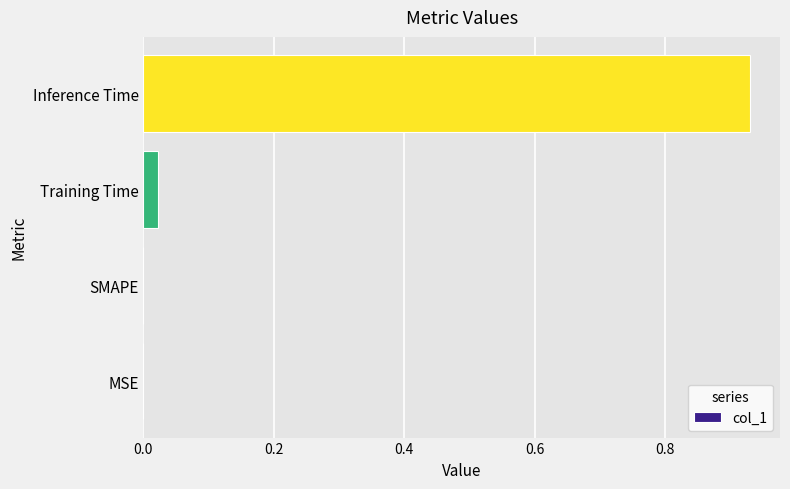

What is the sum of all values?

1.0